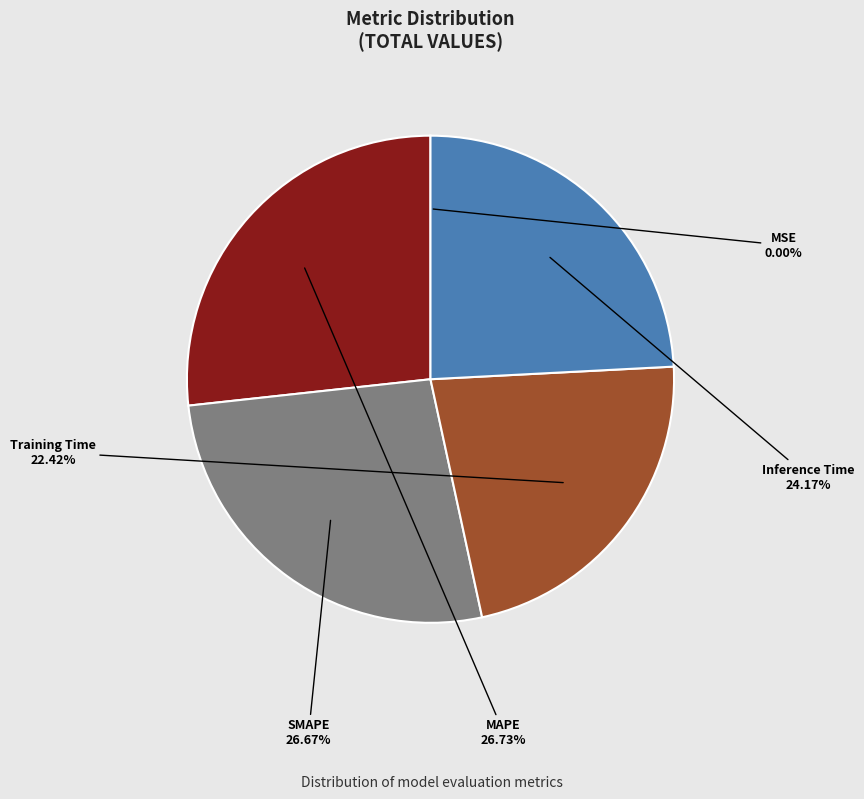

Is there a majority slice in this chart?

No